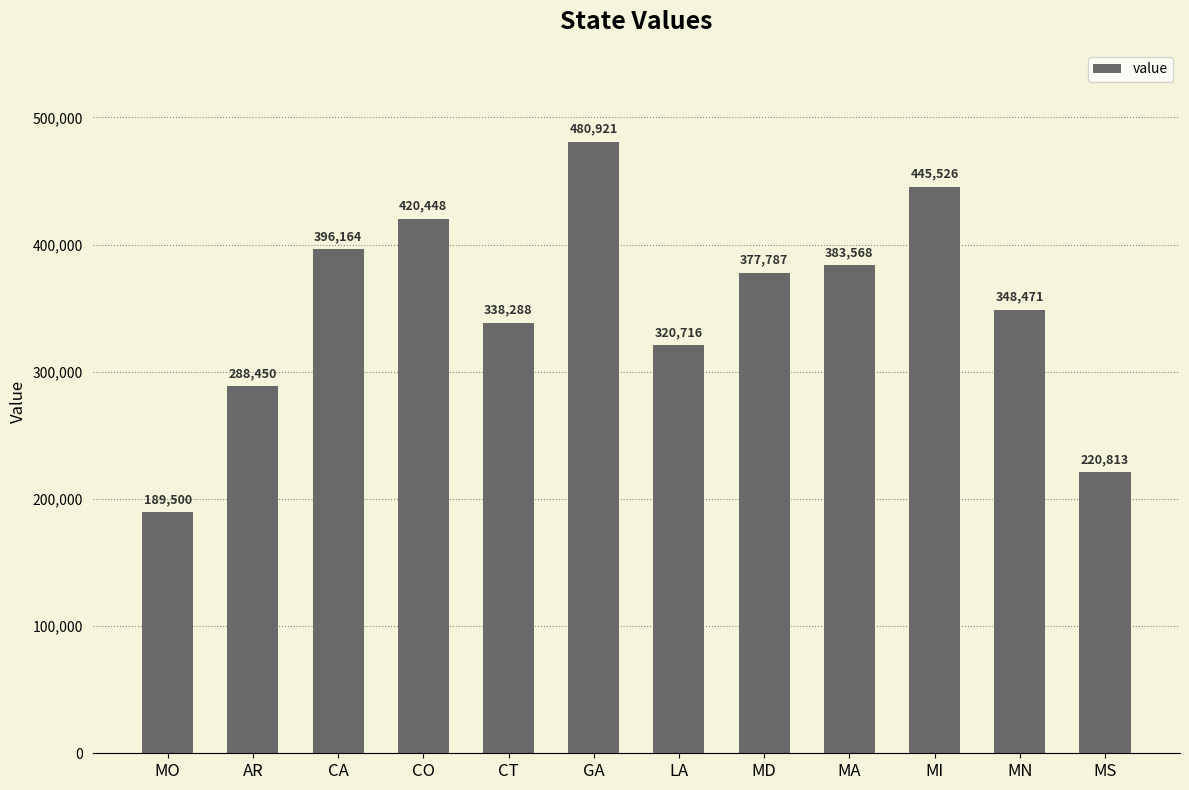

What is the average value?

350888